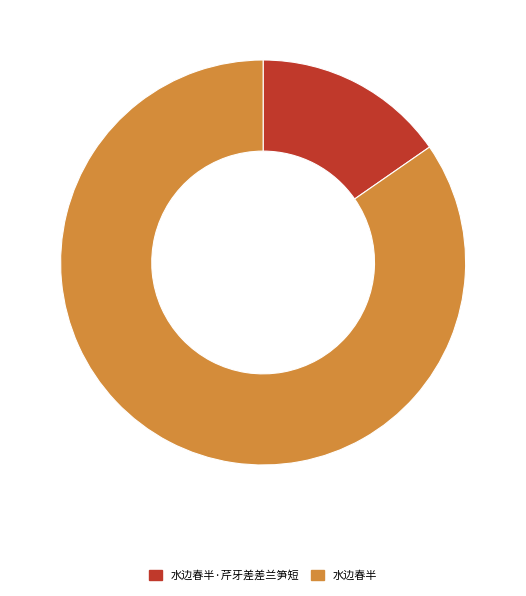

Which category has the biggest portion of the pie?

水边春半